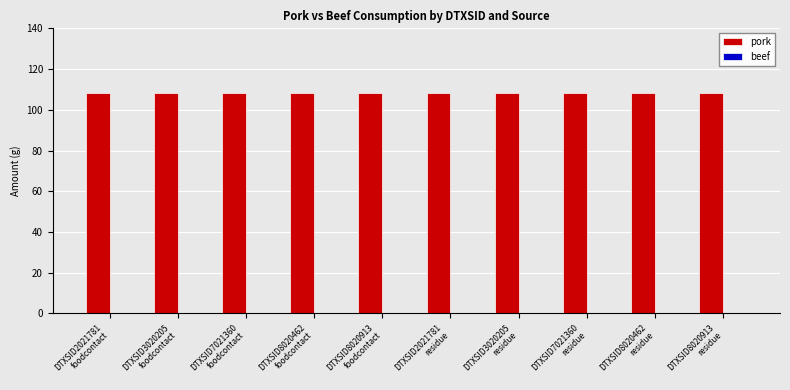

Reading right to left, transcribe all the data shown in this chart.

pork: DTXSID8020913
residue=108	DTXSID8020462
residue=108	DTXSID7021360
residue=108	DTXSID3020205
residue=108	DTXSID2021781
residue=108	DTXSID8020913
foodcontact=108	DTXSID8020462
foodcontact=108	DTXSID7021360
foodcontact=108	DTXSID3020205
foodcontact=108	DTXSID2021781
foodcontact=108
beef: DTXSID8020913
residue=0	DTXSID8020462
residue=0	DTXSID7021360
residue=0	DTXSID3020205
residue=0	DTXSID2021781
residue=0	DTXSID8020913
foodcontact=0	DTXSID8020462
foodcontact=0	DTXSID7021360
foodcontact=0	DTXSID3020205
foodcontact=0	DTXSID2021781
foodcontact=0